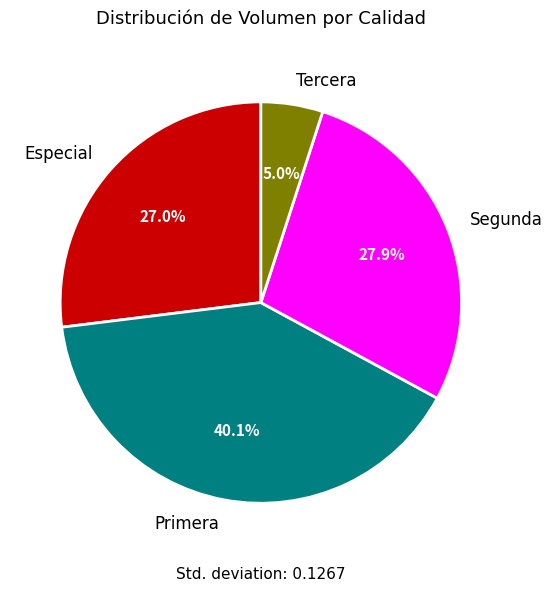

Between Segunda and Primera, which is larger?

Primera